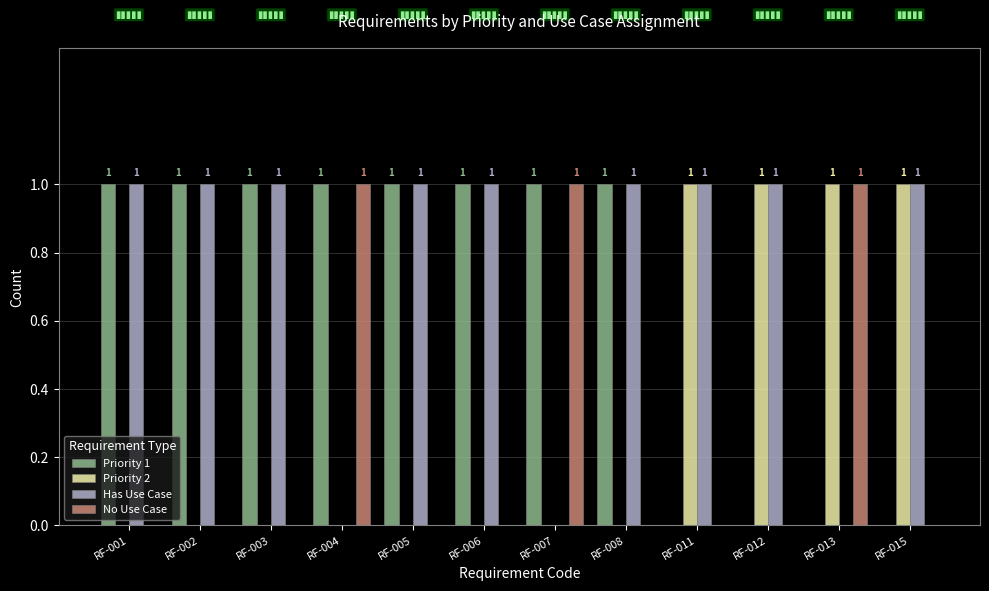

What is the sum of all Priority 2 values?

4